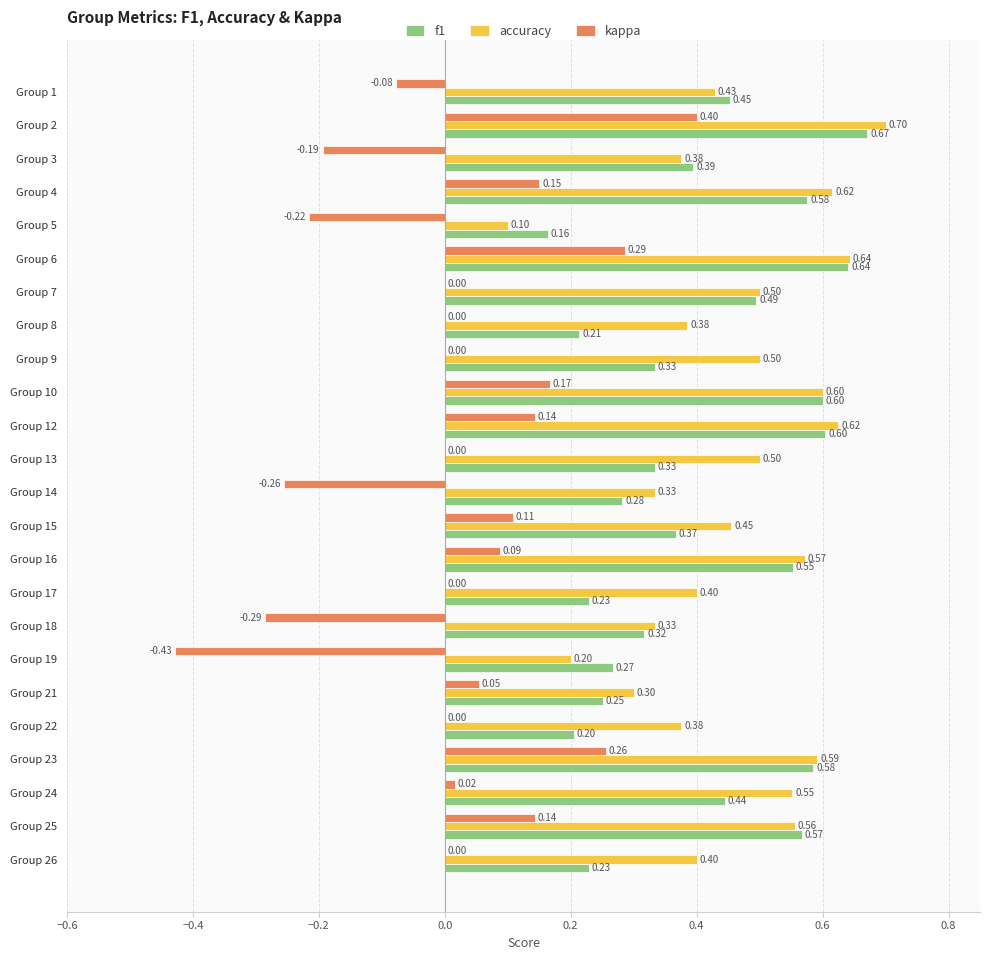

What is the total value across all series at Group 1?

0.8